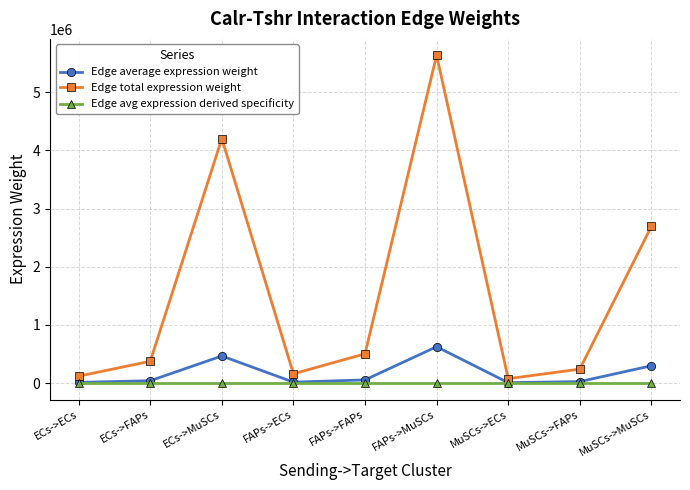

Is it true that Edge avg expression derived specificity equals 0.0 at MuSCs->FAPs?

True